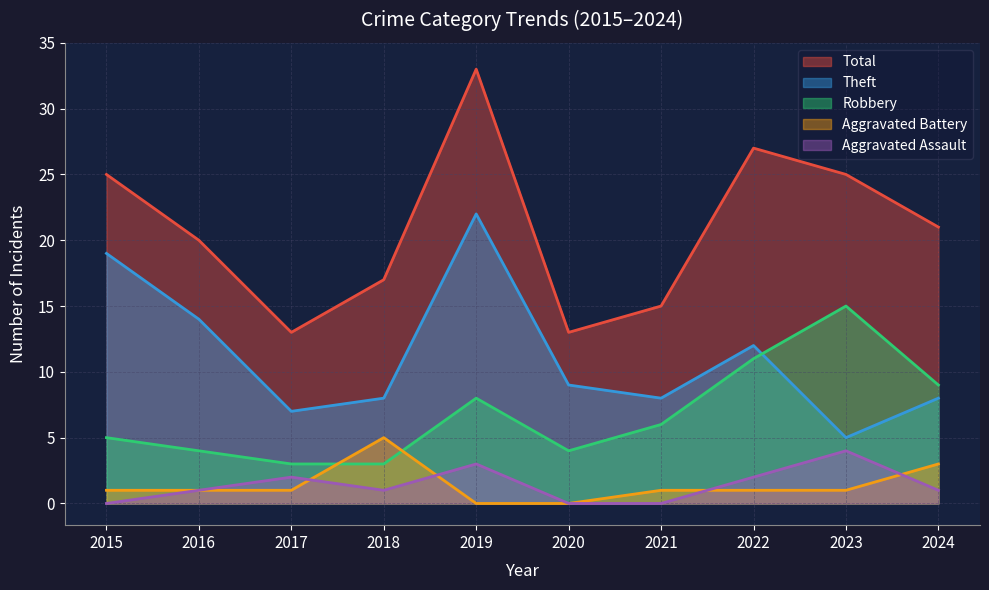

What are all the series names shown in the legend?

Total, Theft, Robbery, Aggravated Battery, Aggravated Assault